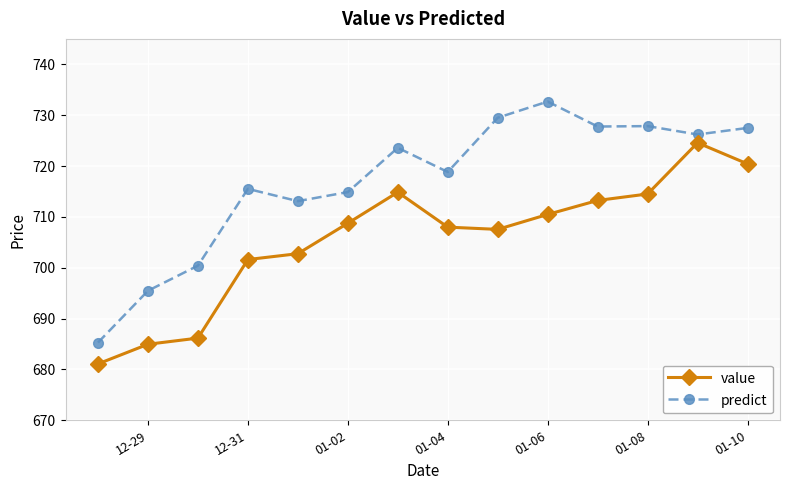

True or false: value and predict cross at least once.

False